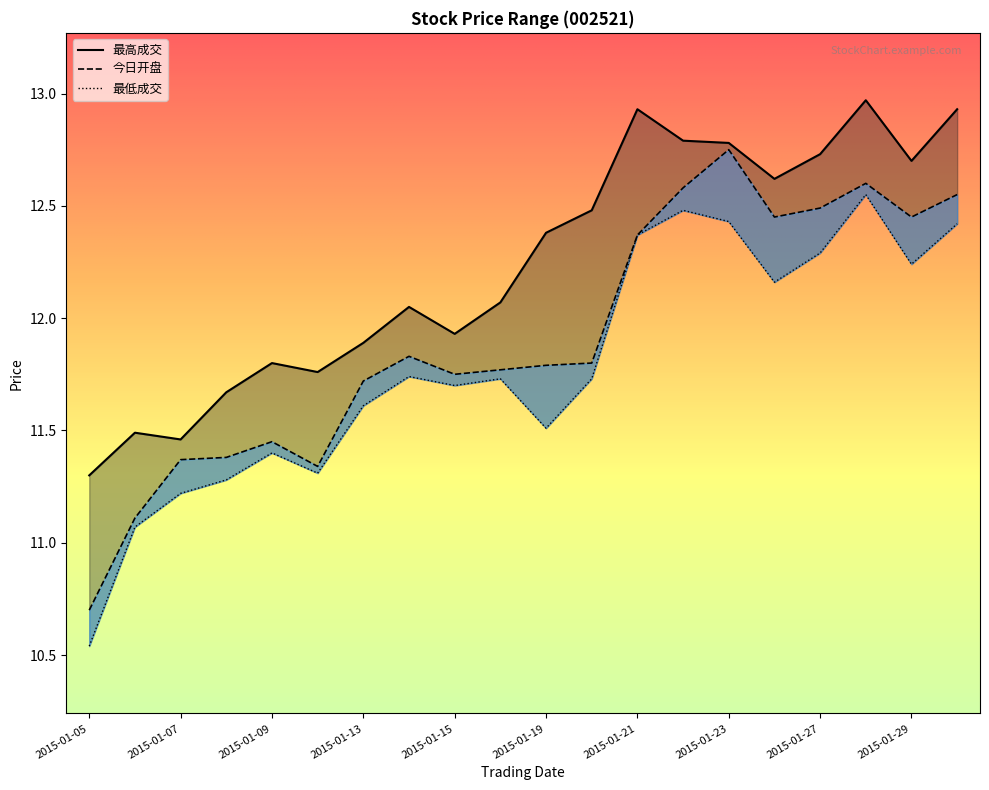

Rank the series at 2015-01-20 from lowest to highest value.

最低成交, 今日开盘, 最高成交